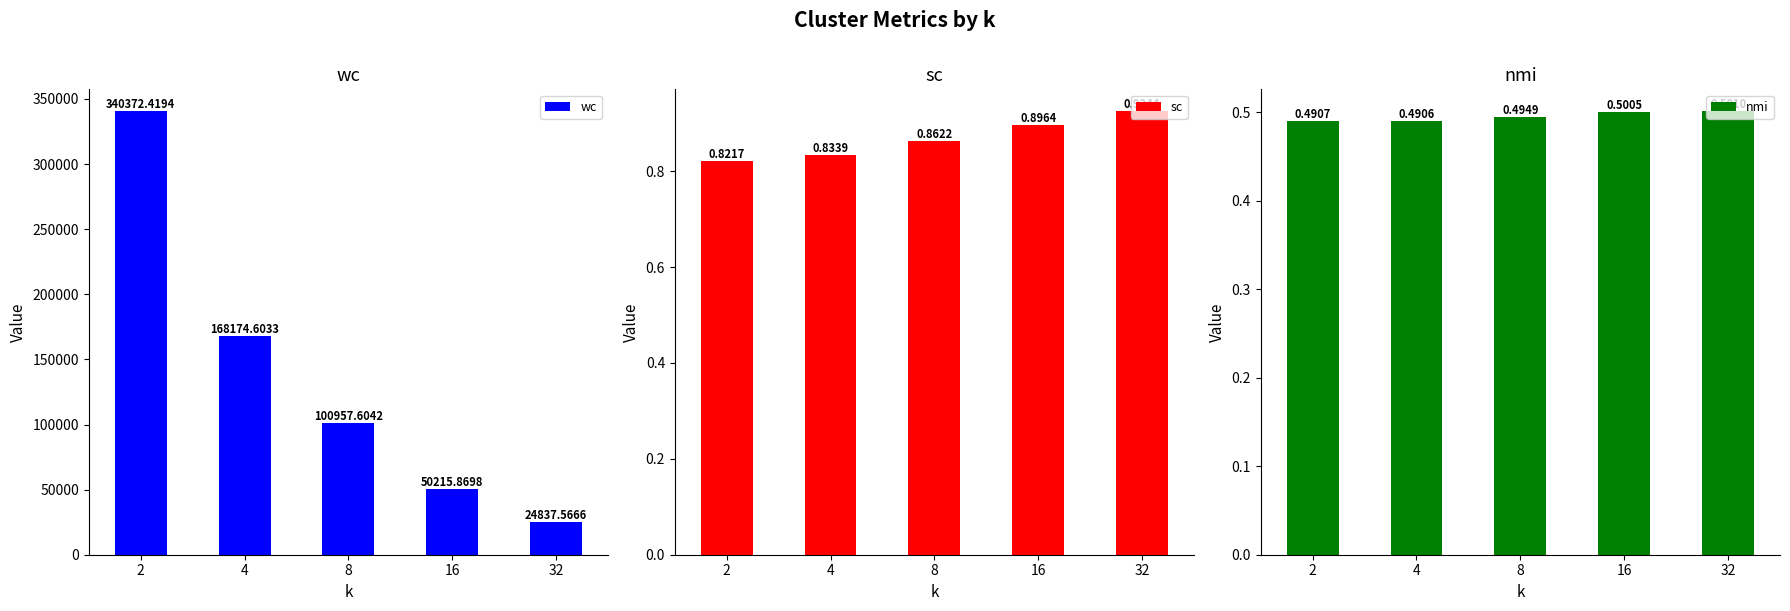

Which series has the widest spread of values?

wc